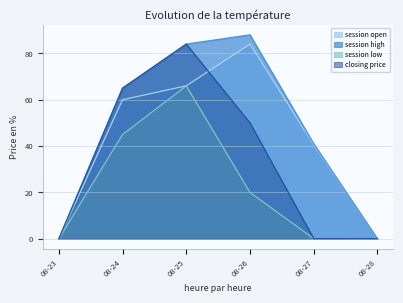

True or false: session low and closing price intersect in this chart.

False